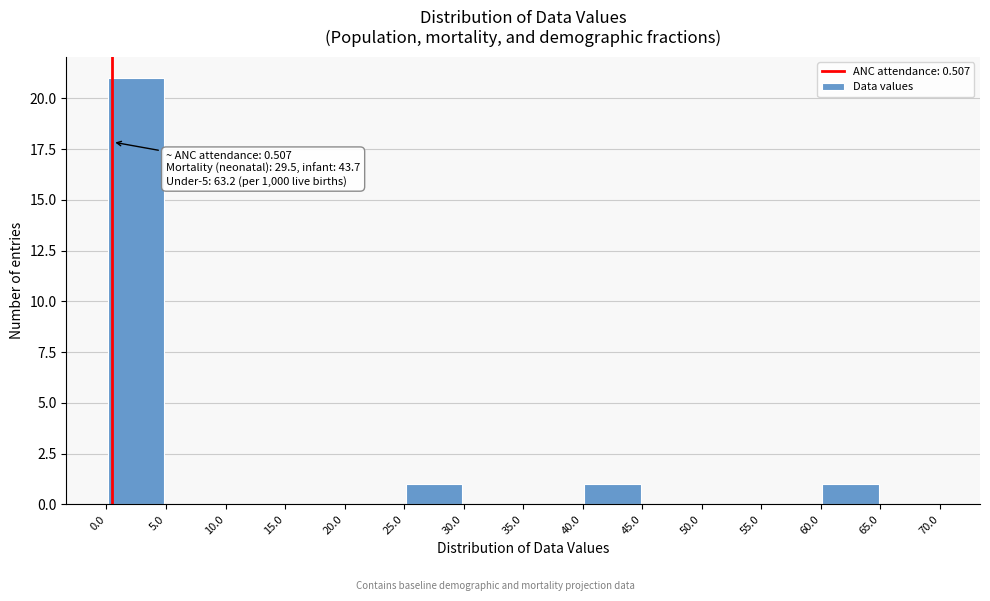

Over which range of the x-axis is the bar tallest?

0.0 to 5.0